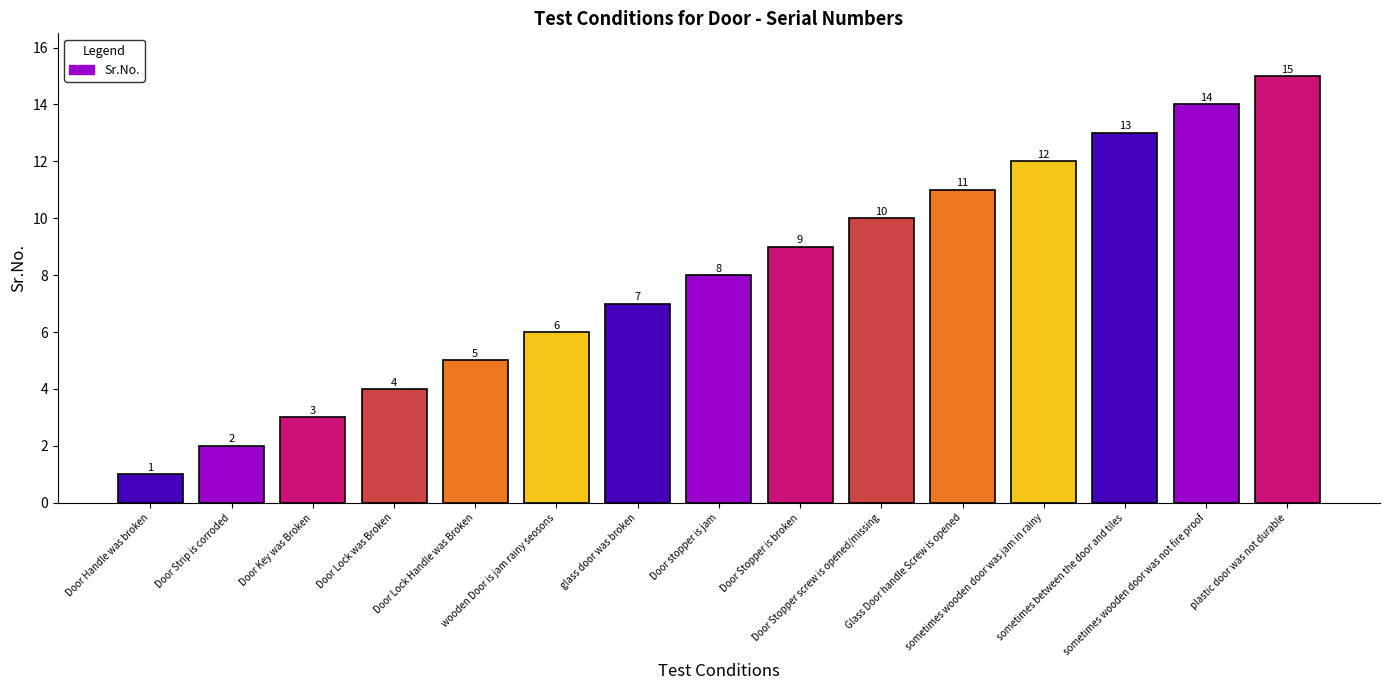

What is the label of the 1st bar from the right?

plastic door was not durable